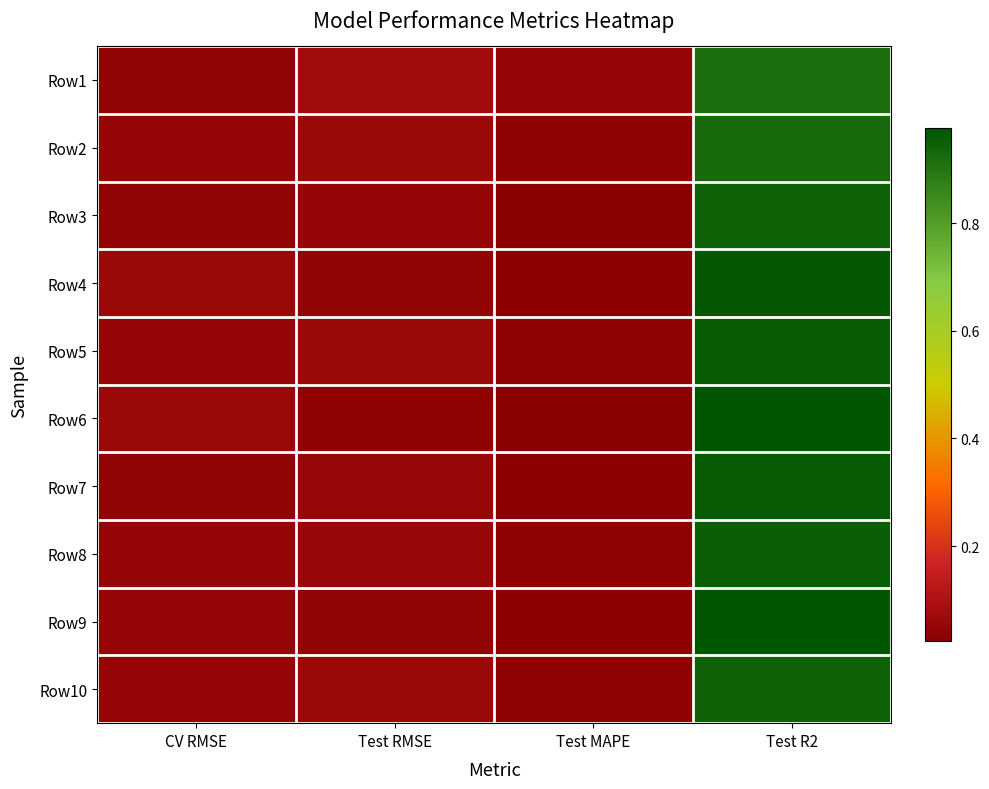

At Test R2, list the series in order from largest to smallest.

Row6, Row9, Row4, Row7, Row5, Row8, Row10, Row3, Row2, Row1